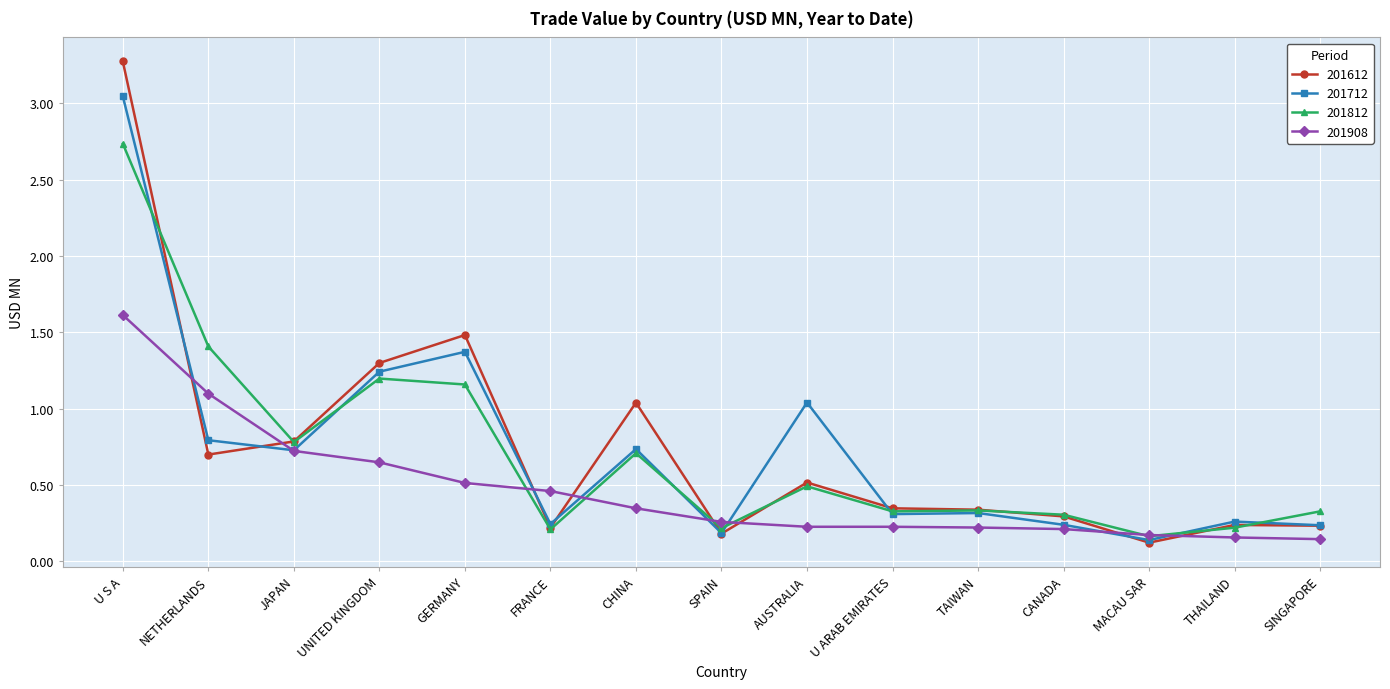

Which series has the largest range (max minus min)?

201612